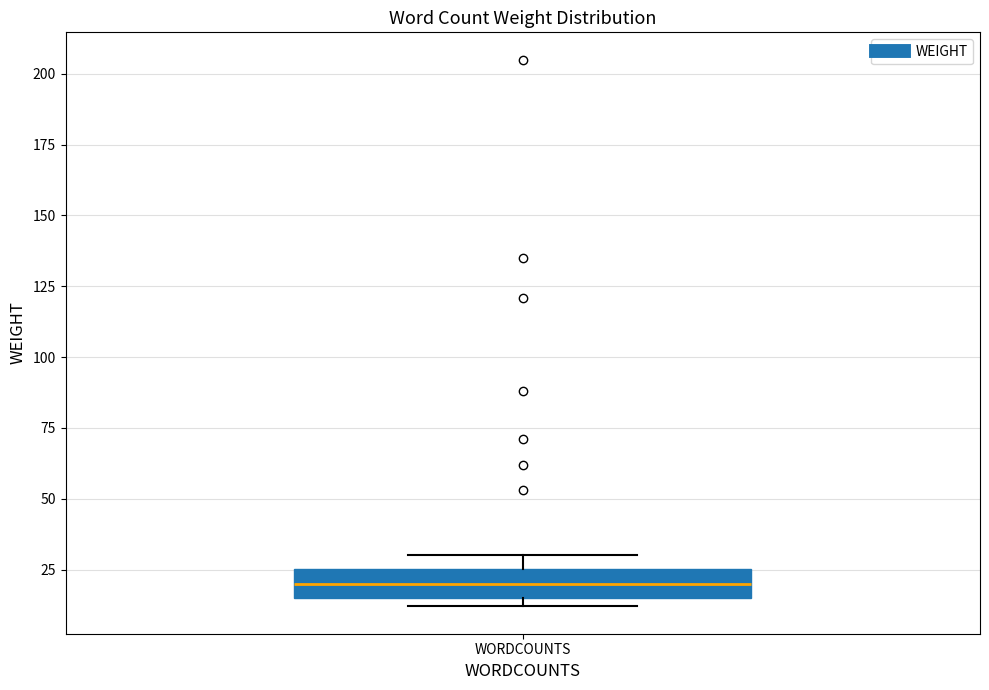

Transcribe this box plot: give where the median line is, the range the box spans, and where the two whiskers end, as read against the y-axis. The values are not printed on the chart, so give them approximately, as read against the axis.

median 20, box 15 to 25, whiskers 10 to 30